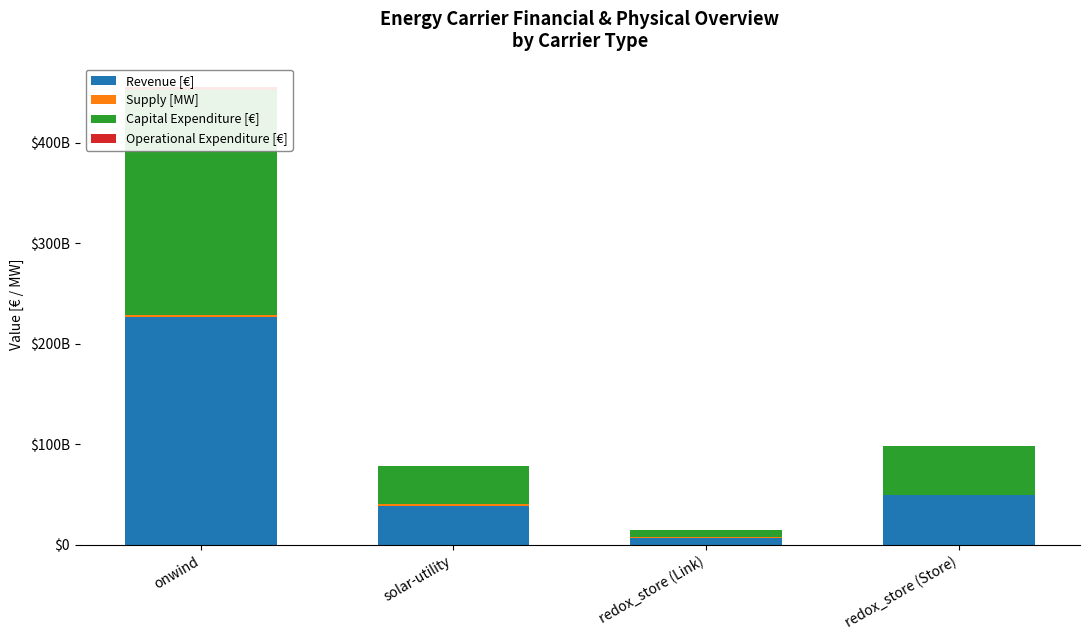

What is the label of the 4th bar from the right?

onwind